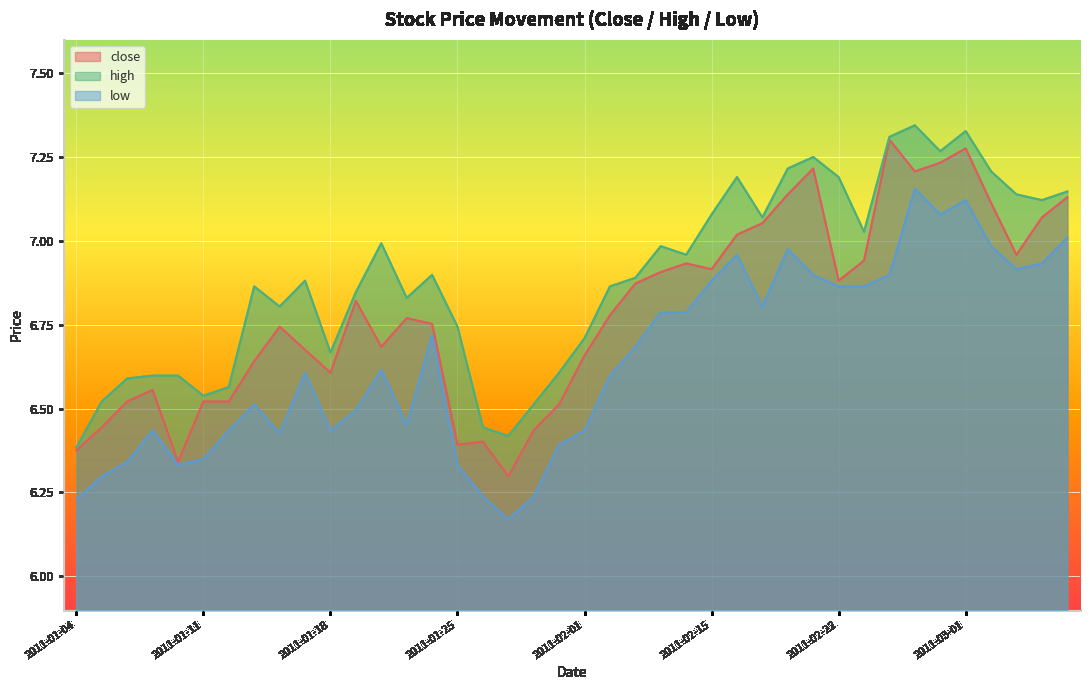

Which category has the highest value in the high series?

2011-02-25